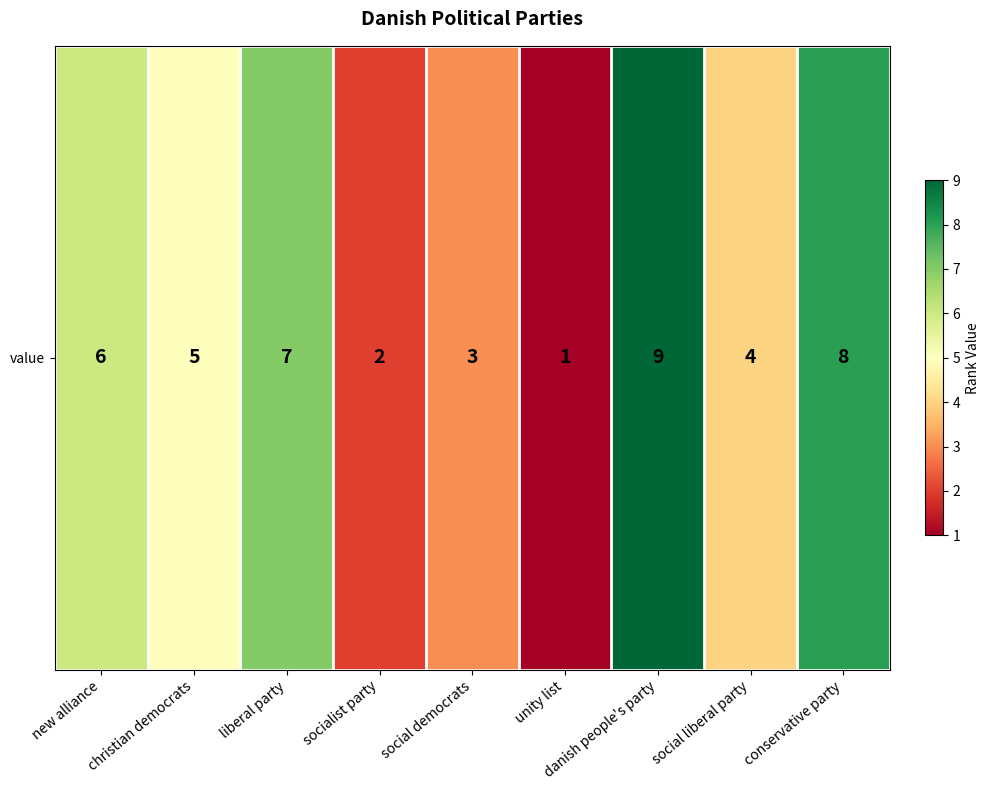

What is the ratio of the value at social democrats to the value at conservative party?

0.4